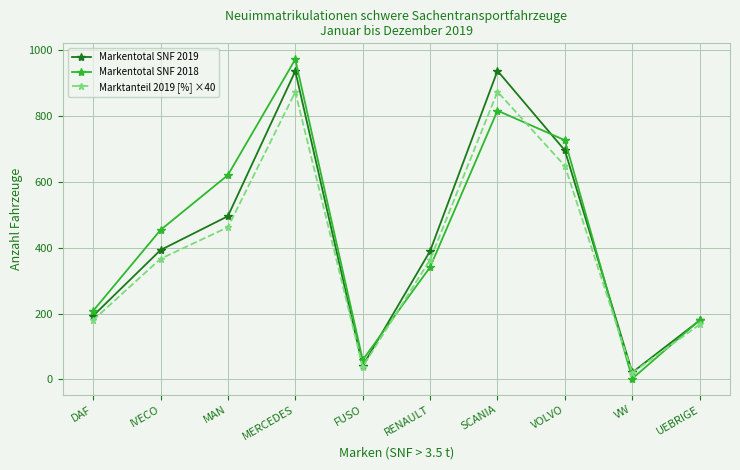

What is the value of the Markentotal SNF 2019 point at the 6th from the left?

390.0